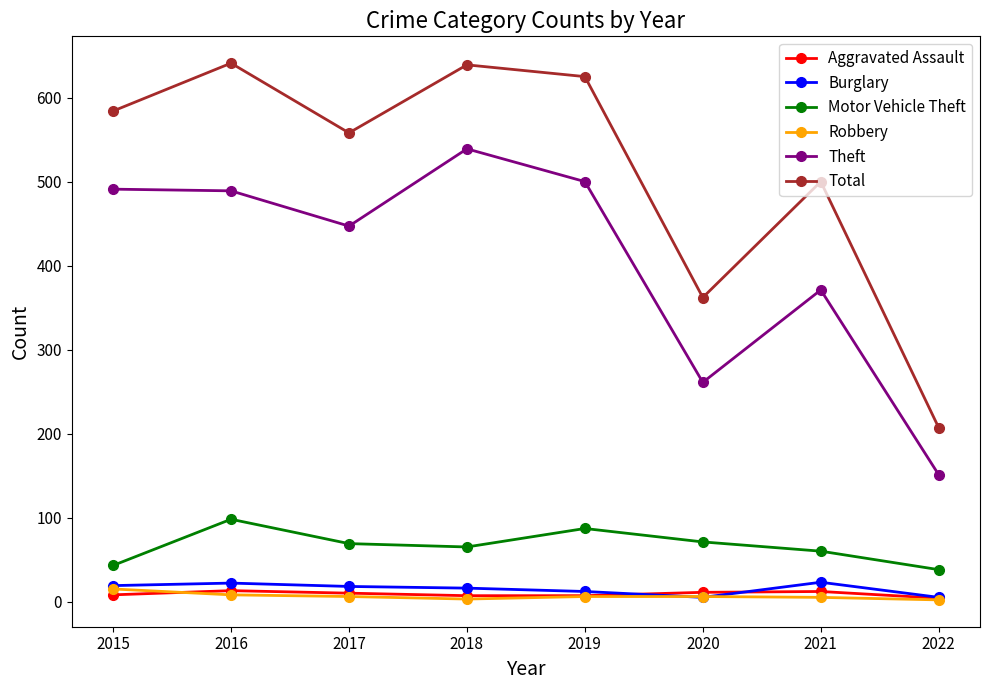

What is the minimum value shown in the chart?

2